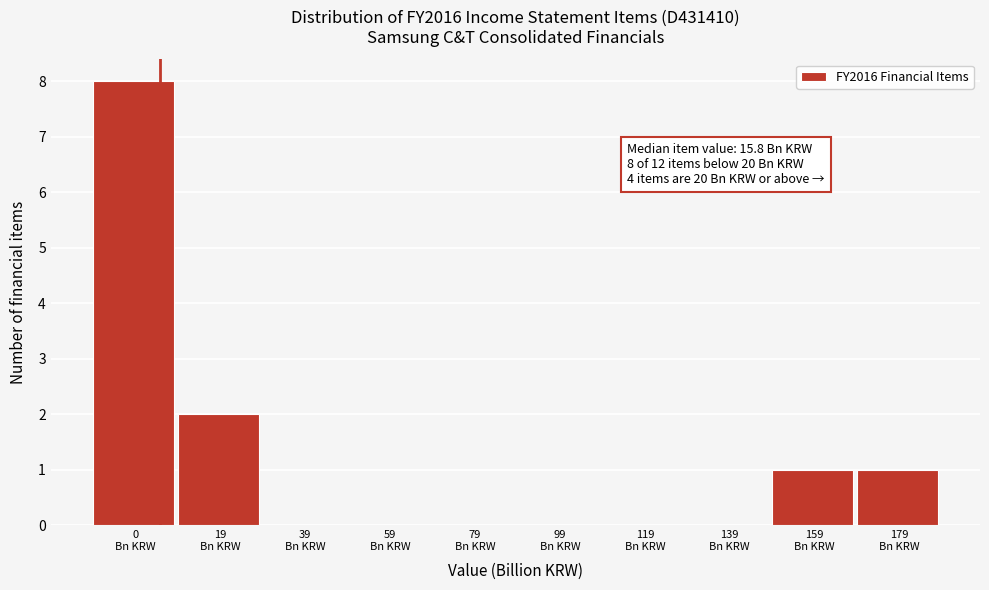

What is the maximum value shown in the chart?

8